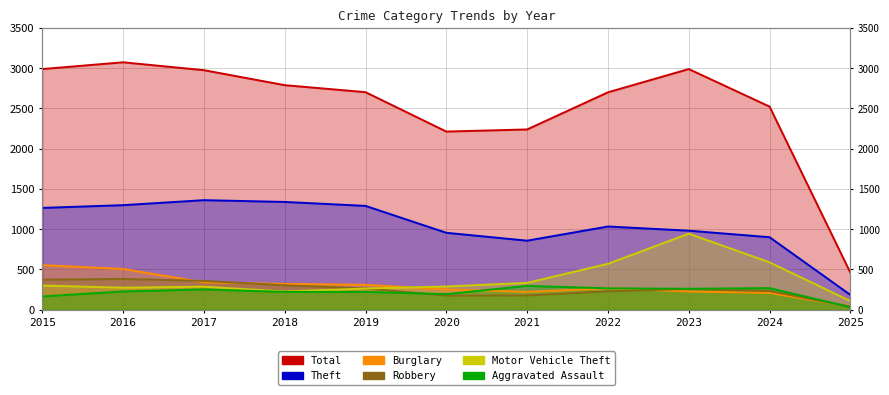

At which category does Motor Vehicle Theft reach its first local valley?

2016